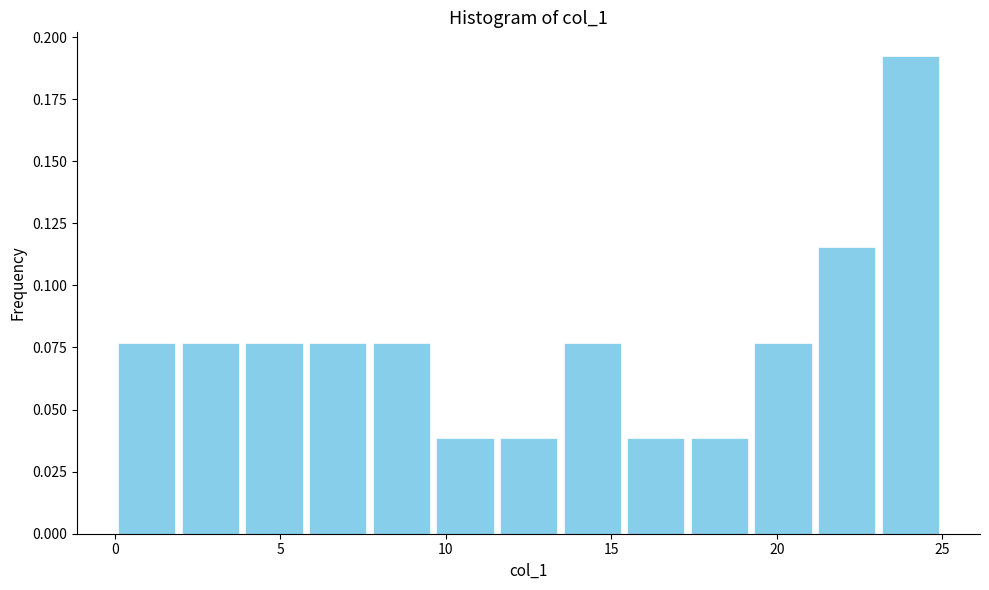

Around what value on the x-axis is the tallest bar? Give the approximate position of its centre, as read against the axis.

24.0